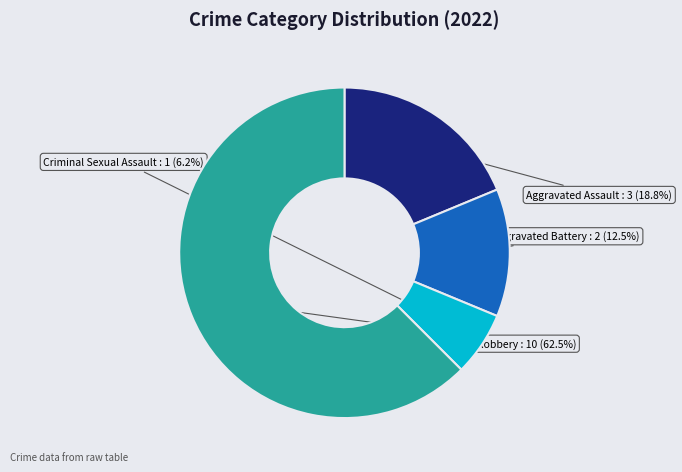

Is it true that Aggravated Assault is 19% of the pie?

True